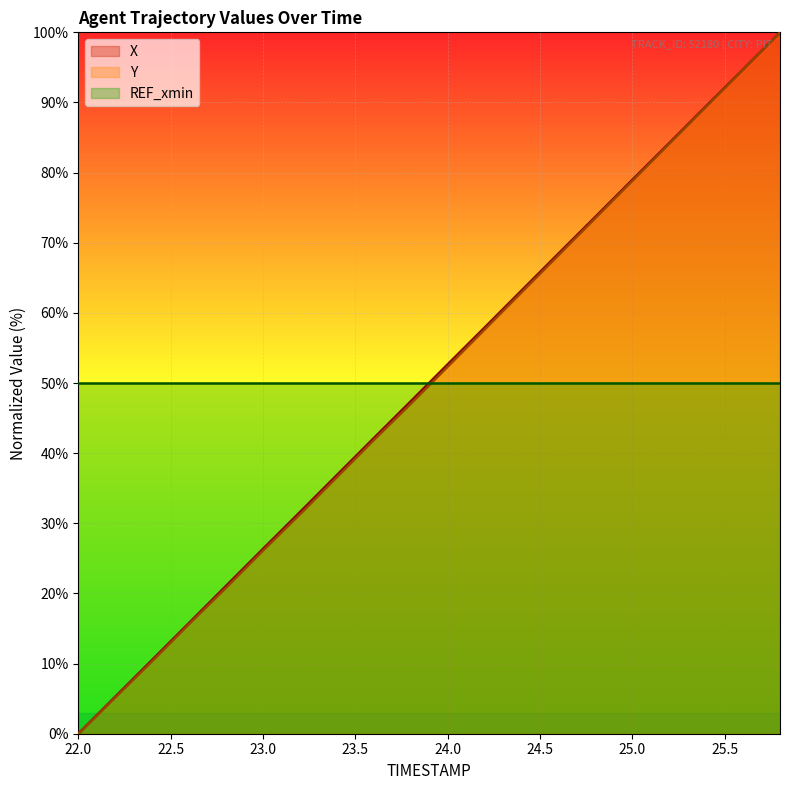

True or false: REF_xmin has a value of 23.2 at 25.0.

False